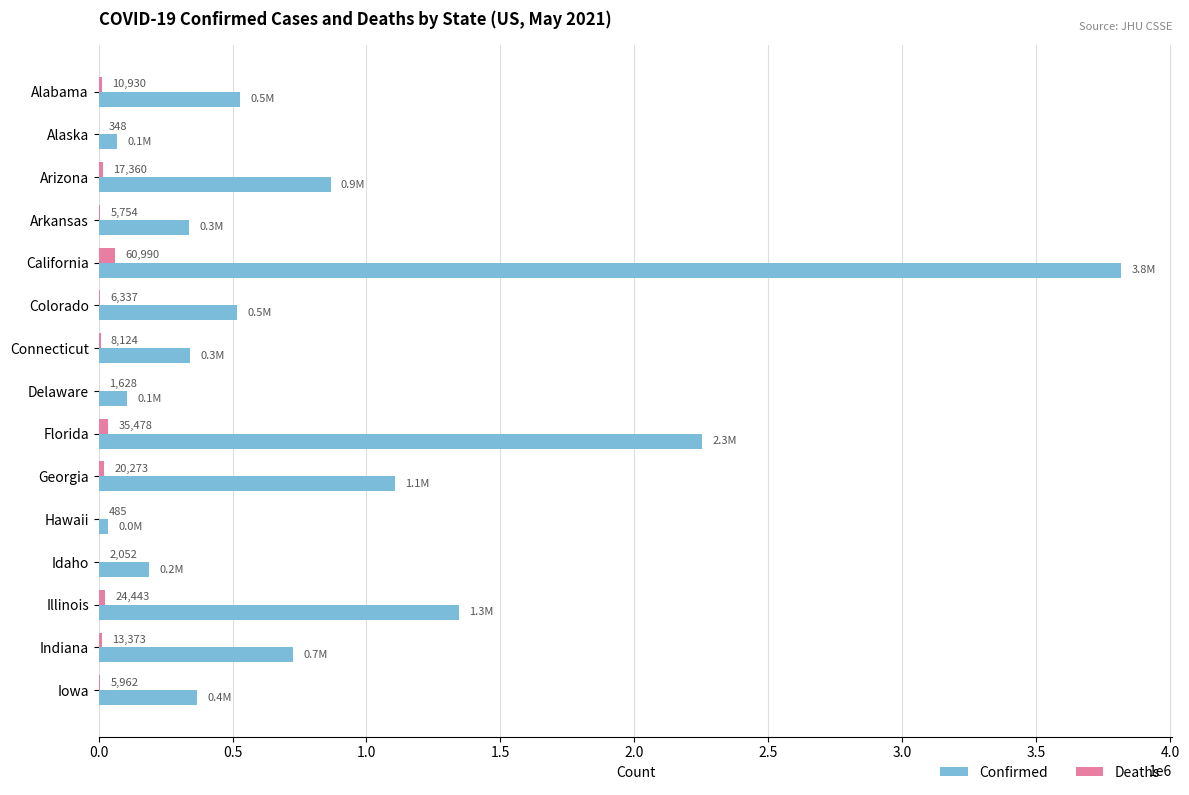

What is the sum of the Confirmed values at Alaska and California?

3886267